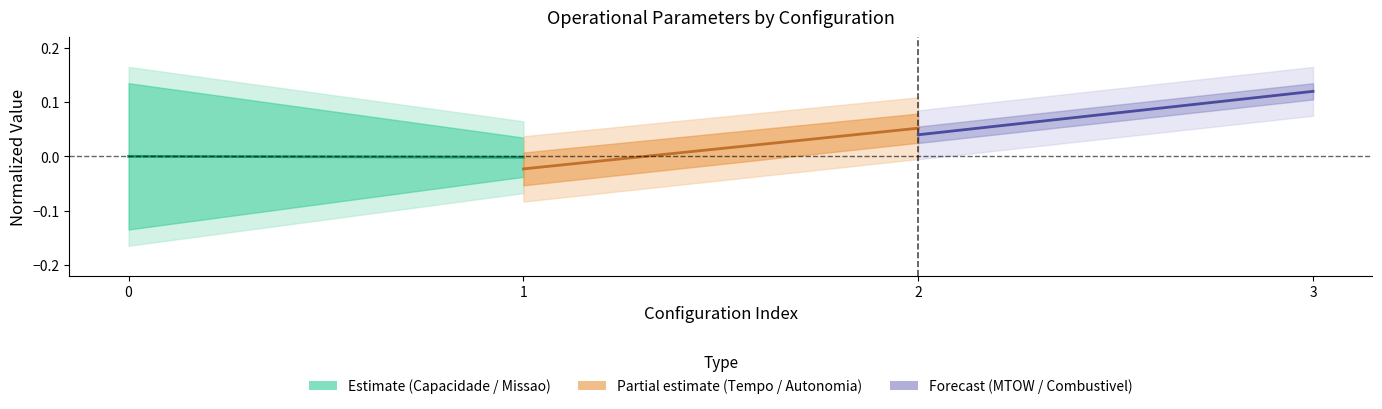

List the series in order of their overall mean, highest first.

MTOW [kg], Tempo por voo [min], Capacidade operacional [ha/h]